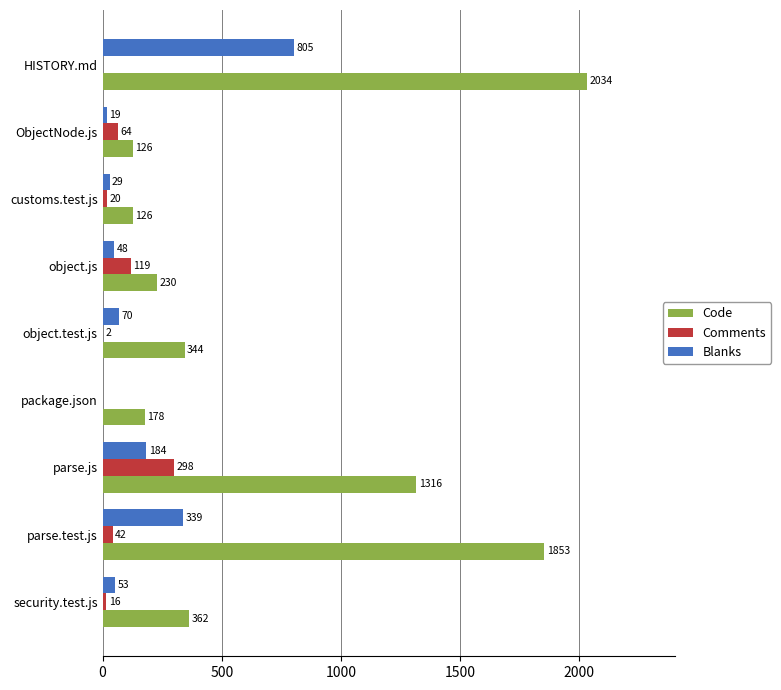

At which category is the sum across all series the highest?

HISTORY.md